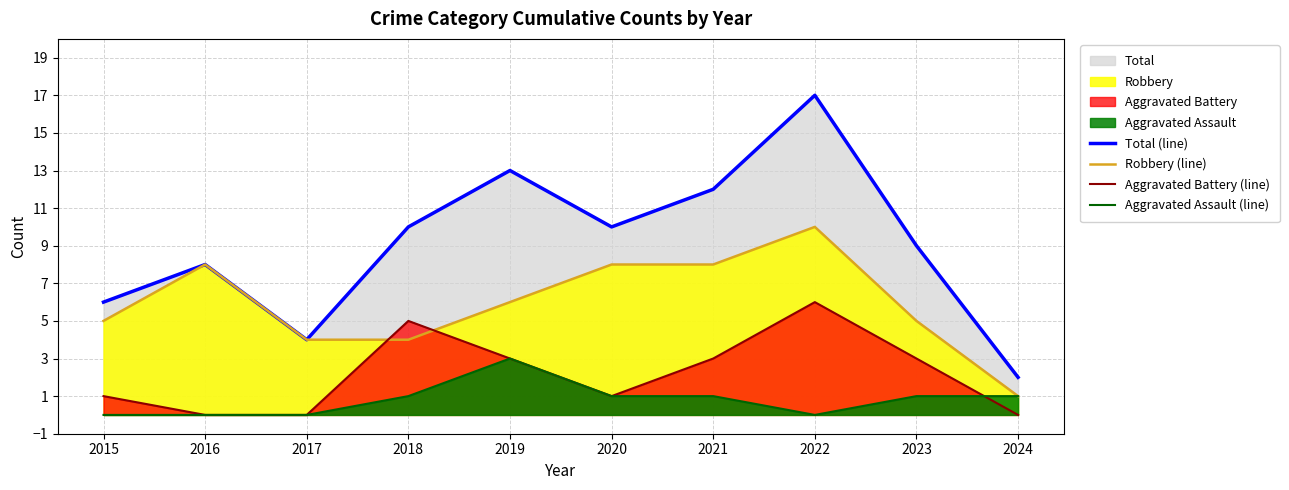

At how many categories does at least one series exceed 0?

10